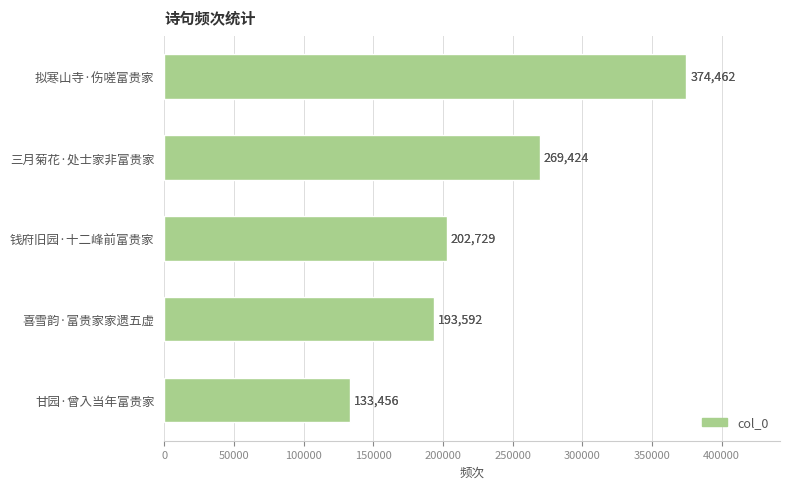

Rank the categories by value from highest to lowest.

拟寒山寺·伤嗟富贵家, 三月菊花·处士家非富贵家, 钱府旧园·十二峰前富贵家, 喜雪韵·富贵家家遗五虚, 甘园·曾入当年富贵家